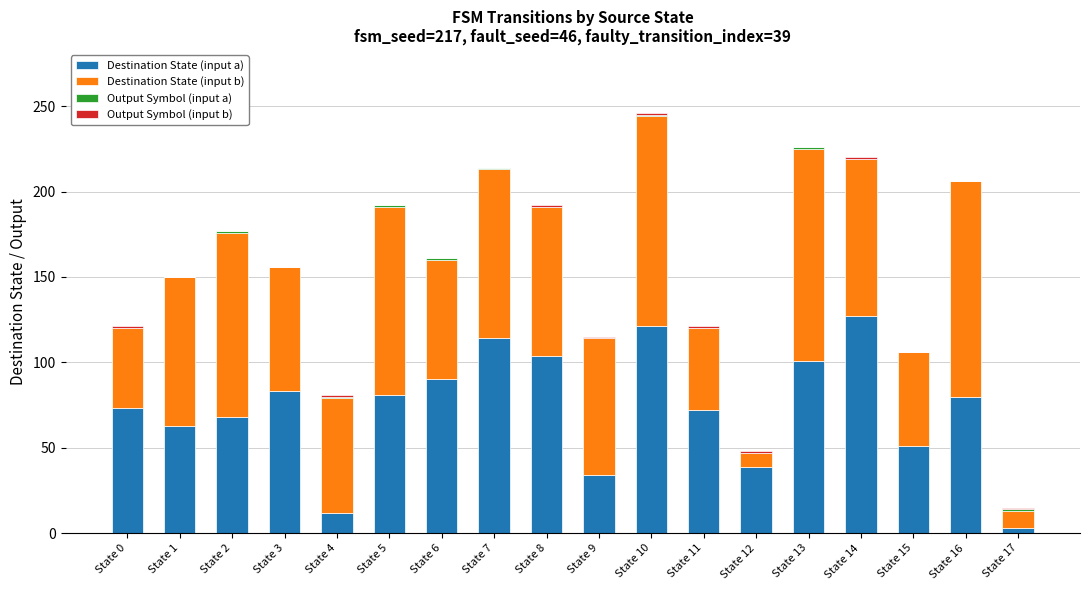

Does the chart contain stacked bars?

Yes